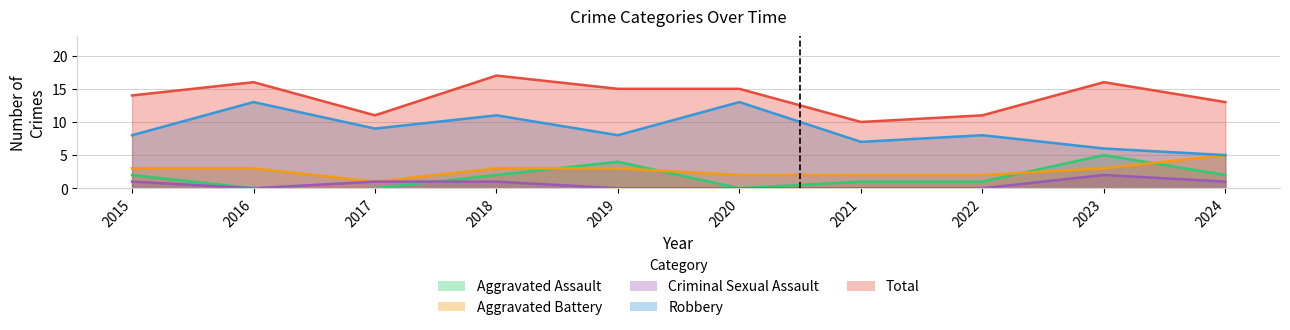

Reading right to left, what are all the values shown in this chart?

Aggravated Assault: 2	5	1	1	0	4	2	0	0	2
Aggravated Battery: 5	3	2	2	2	3	3	1	3	3
Criminal Sexual Assault: 1	2	0	0	0	0	1	1	0	1
Robbery: 5	6	8	7	13	8	11	9	13	8
Total: 13	16	11	10	15	15	17	11	16	14